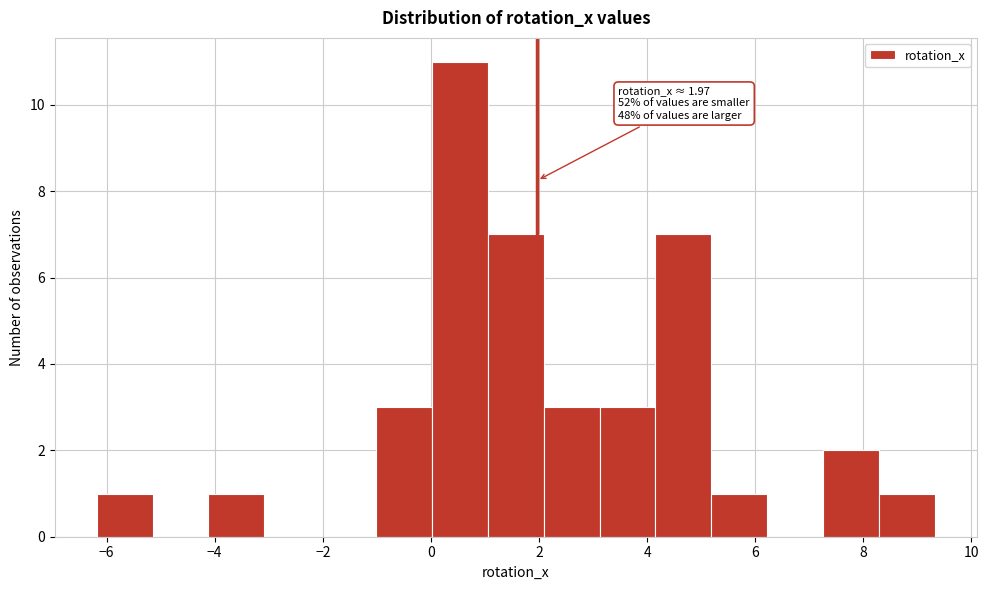

Over which range of the x-axis is the bar tallest?

0.0 to 1.0